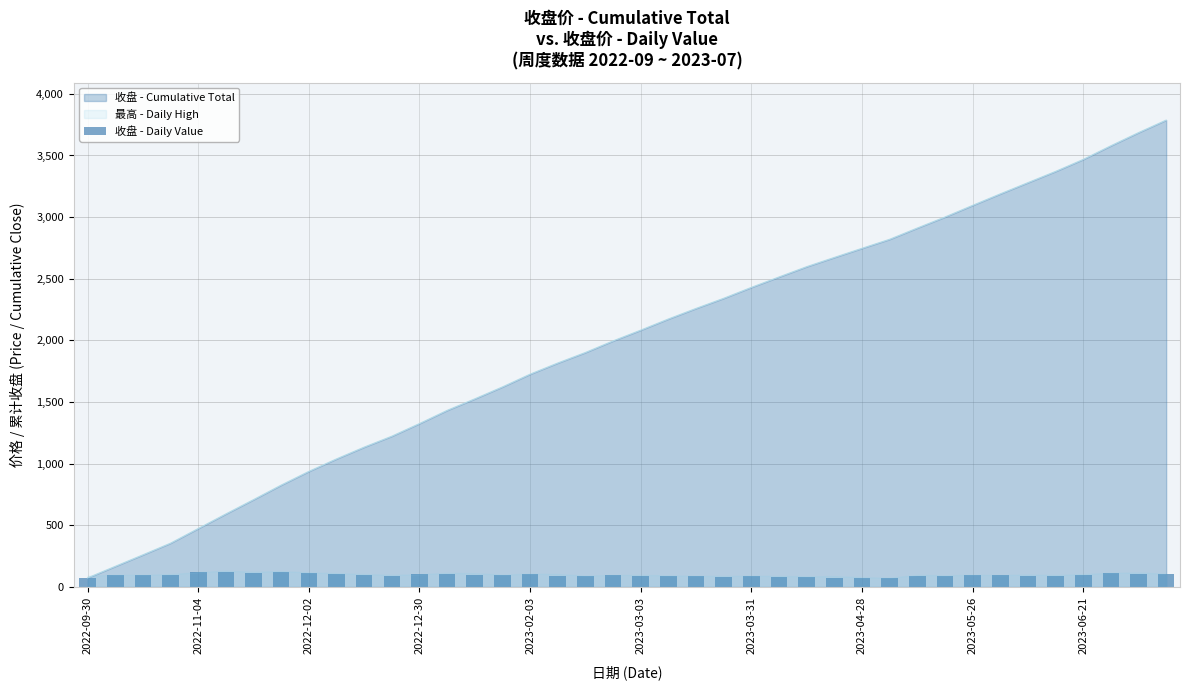

What is the highest value of the 收盘 - Cumulative Total series?

3787.2